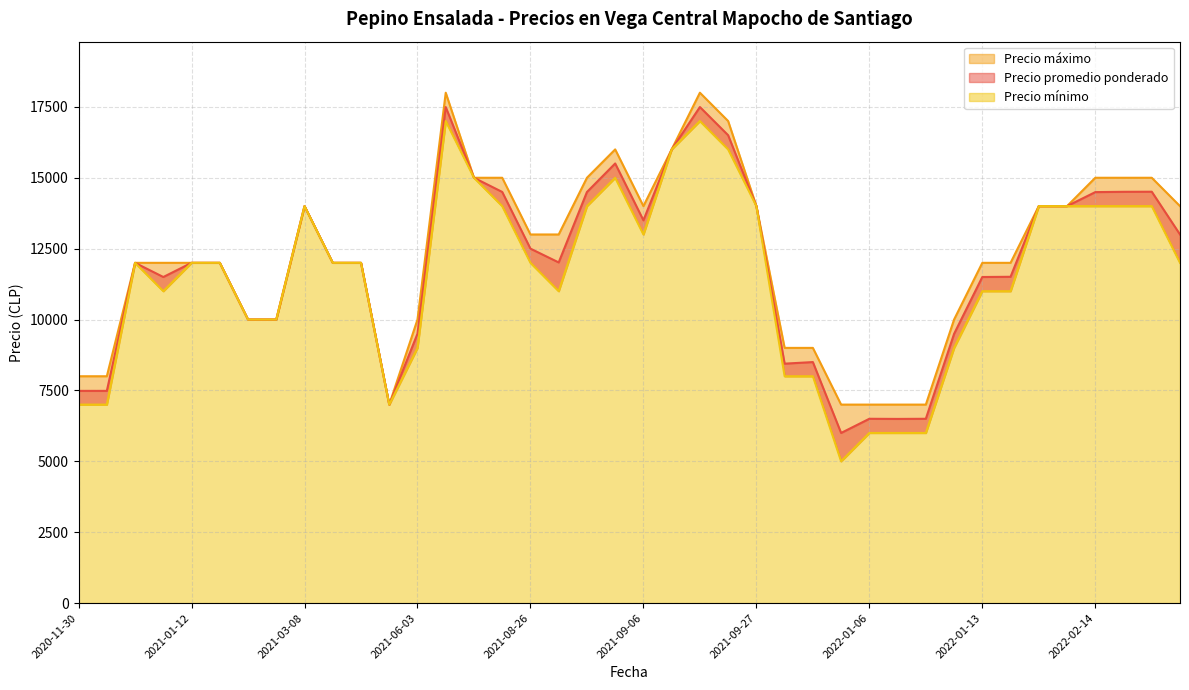

What is the greatest value displayed?

18000